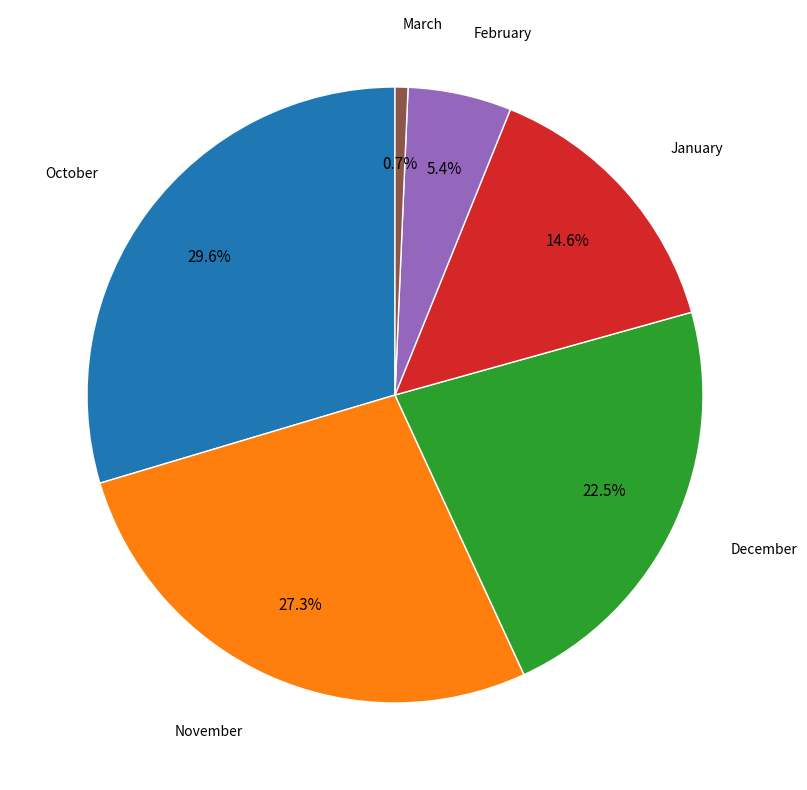

To the nearest percent, what is the difference between the largest and smallest slice percentages?

29%